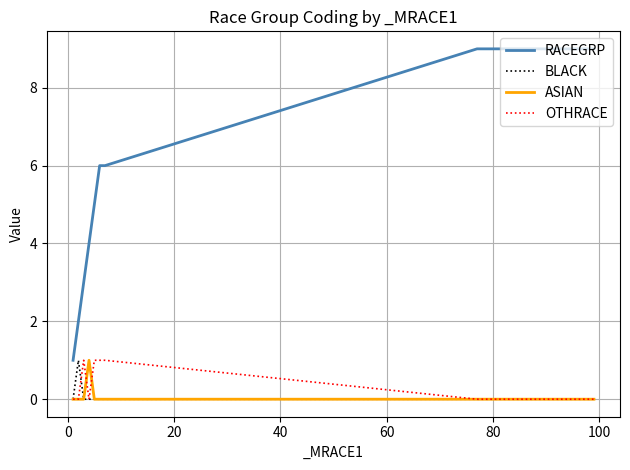

True or false: RACEGRP and OTHRACE intersect in this chart.

False